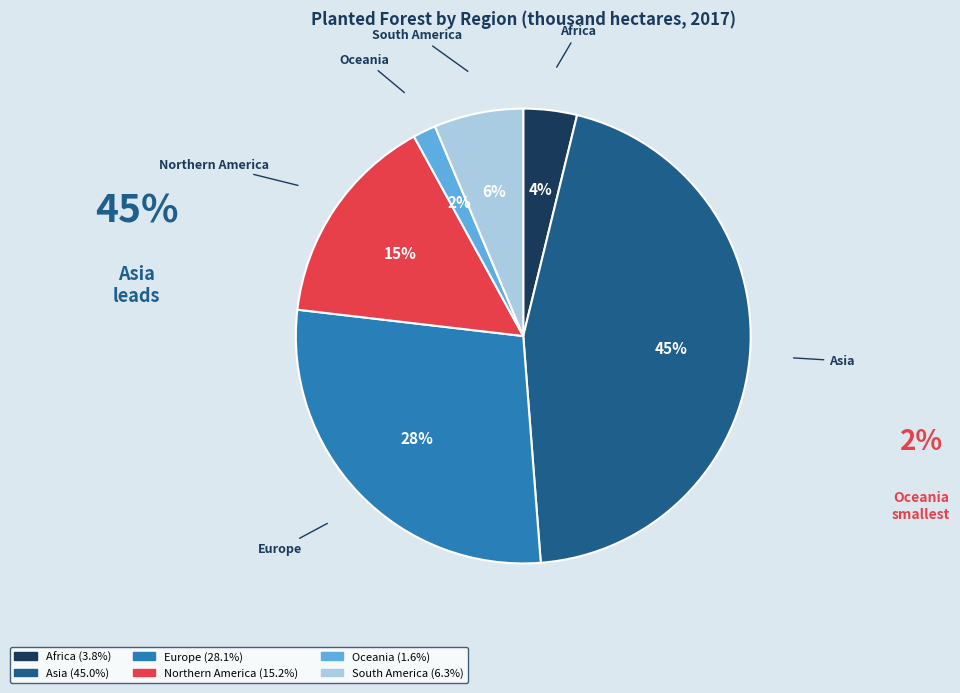

Which has a higher value, Asia or Europe?

Asia